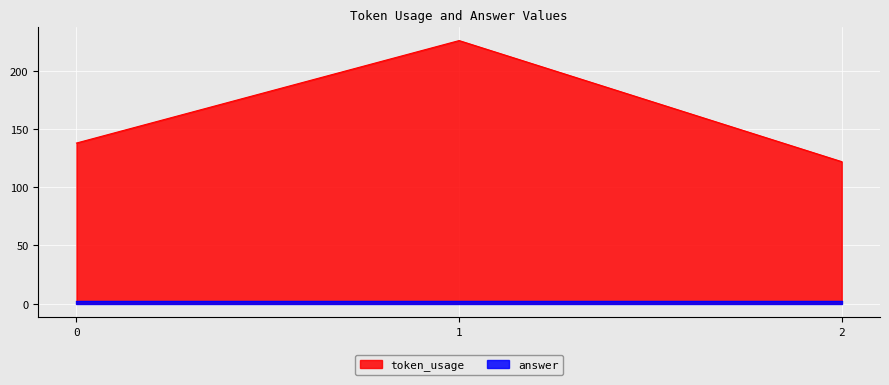

What is the change in value from 1 to 2?

-104